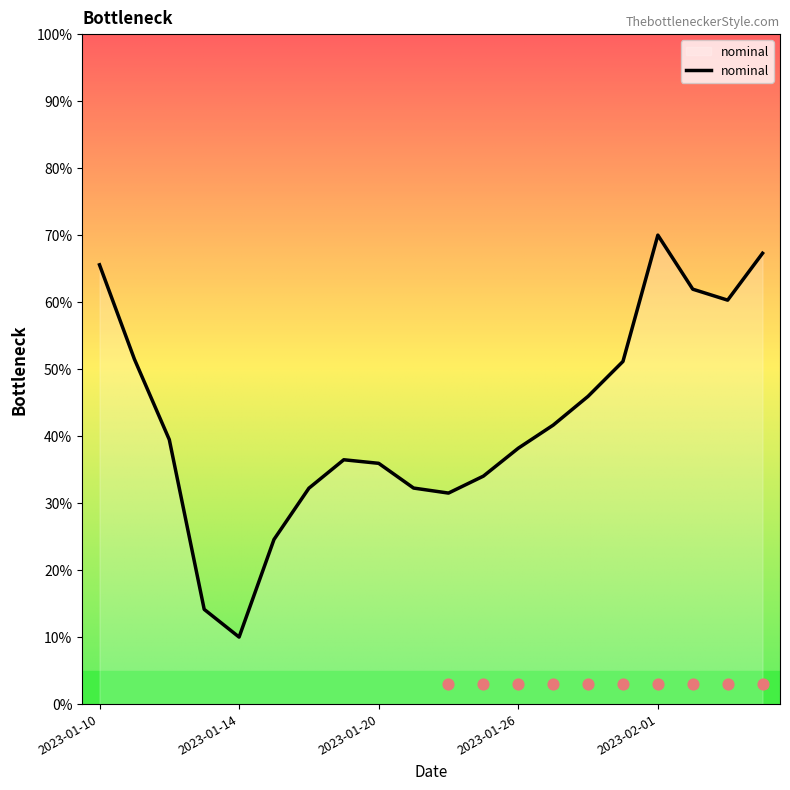

What is the change in value from 2023-01-24 to 2023-02-03?

+28.8